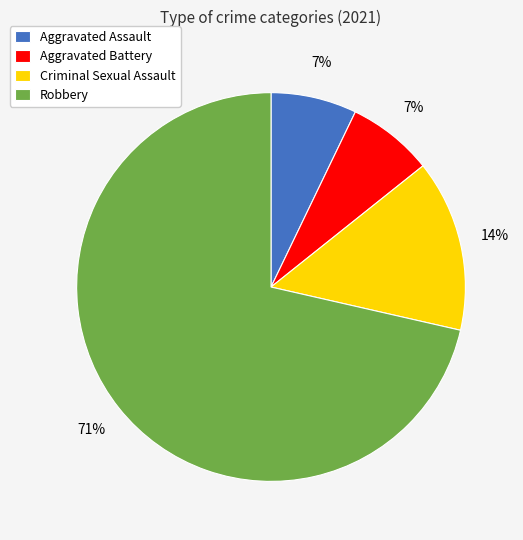

Does Aggravated Assault account for over 50% of the chart?

No